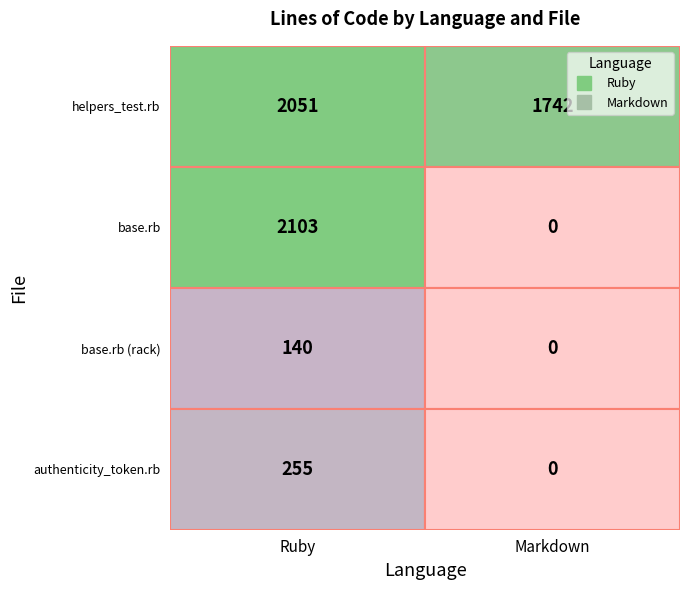

What is the sum of all Ruby values?

4549